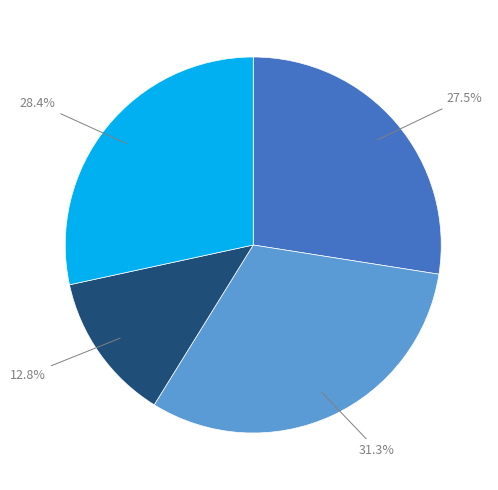

Count the number of slices in the pie.

4